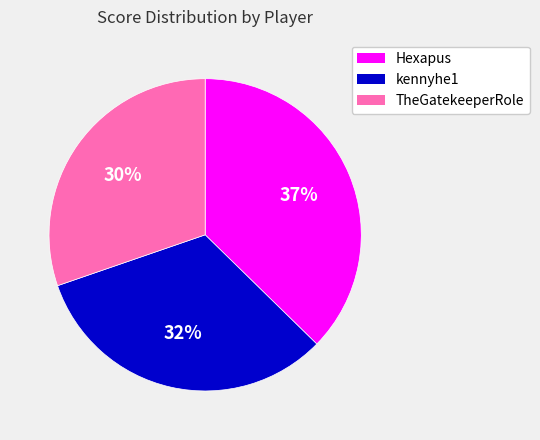

What is the smallest slice in the pie chart?

TheGatekeeperRole